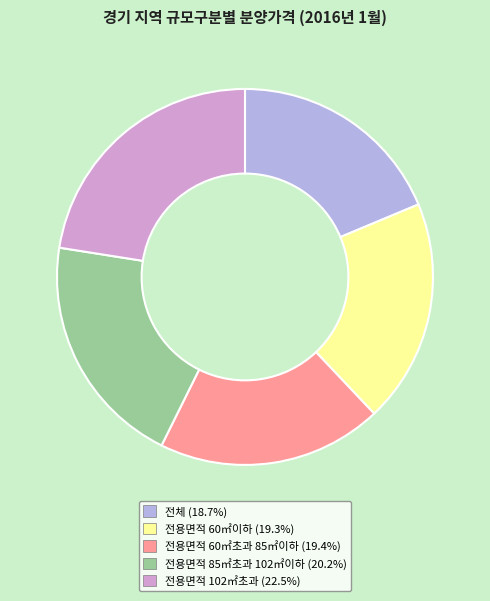

Do 전용면적 85㎡초과 102㎡이하 and 전용면적 102㎡초과 together represent more than half of the pie?

No